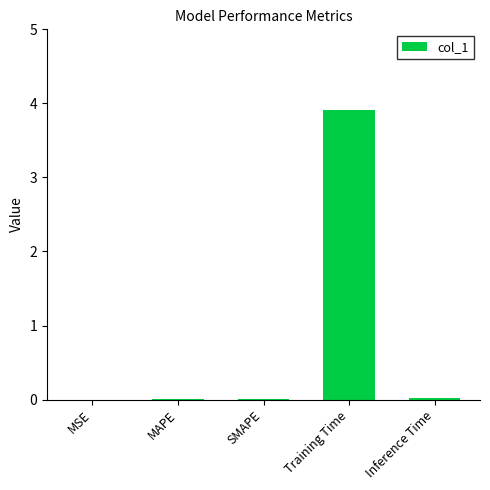

What is the maximum value shown in the chart?

3.9